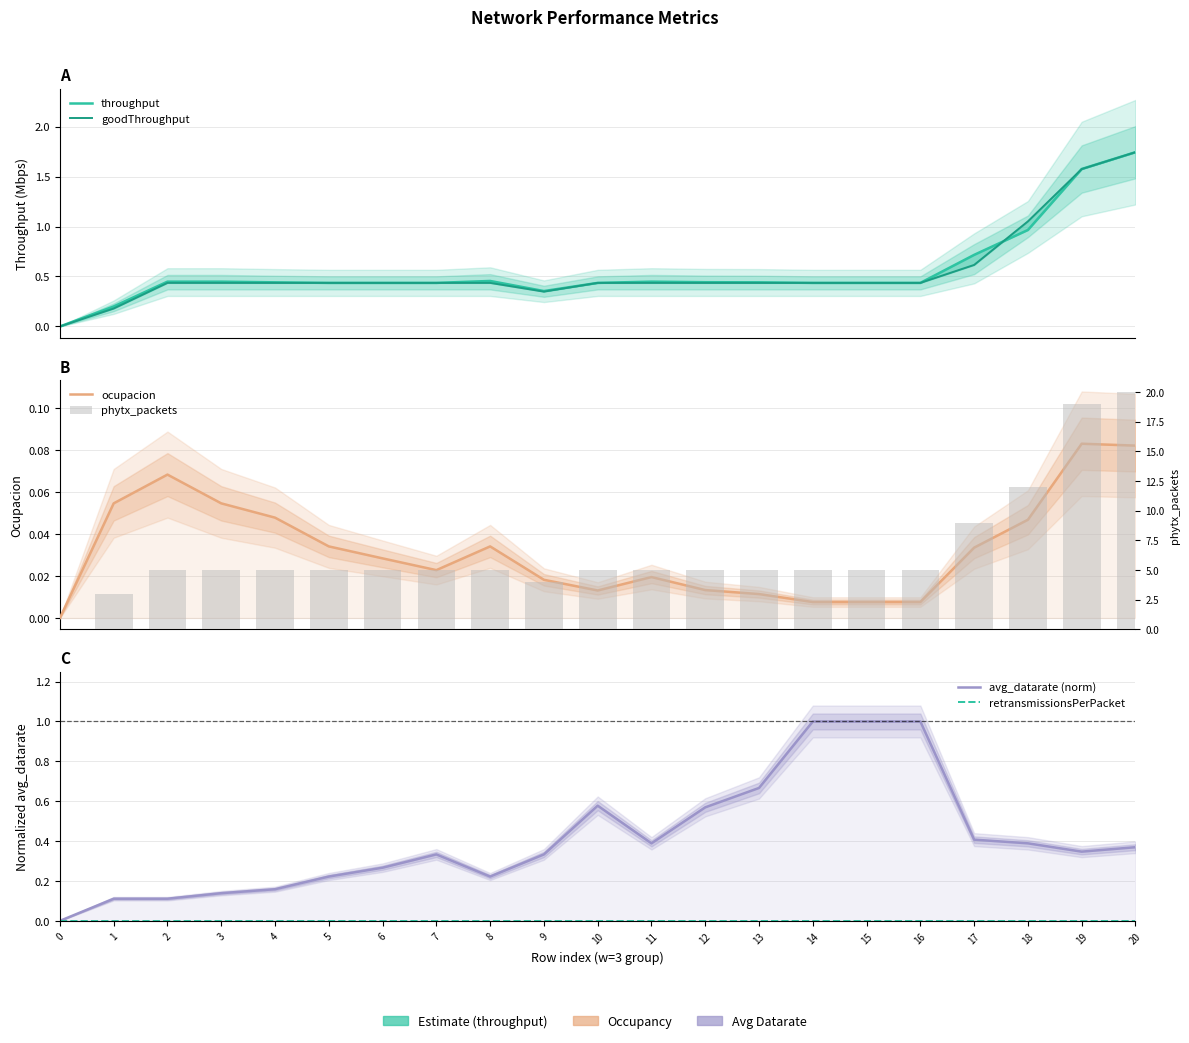

What is the greatest value displayed?

20.0